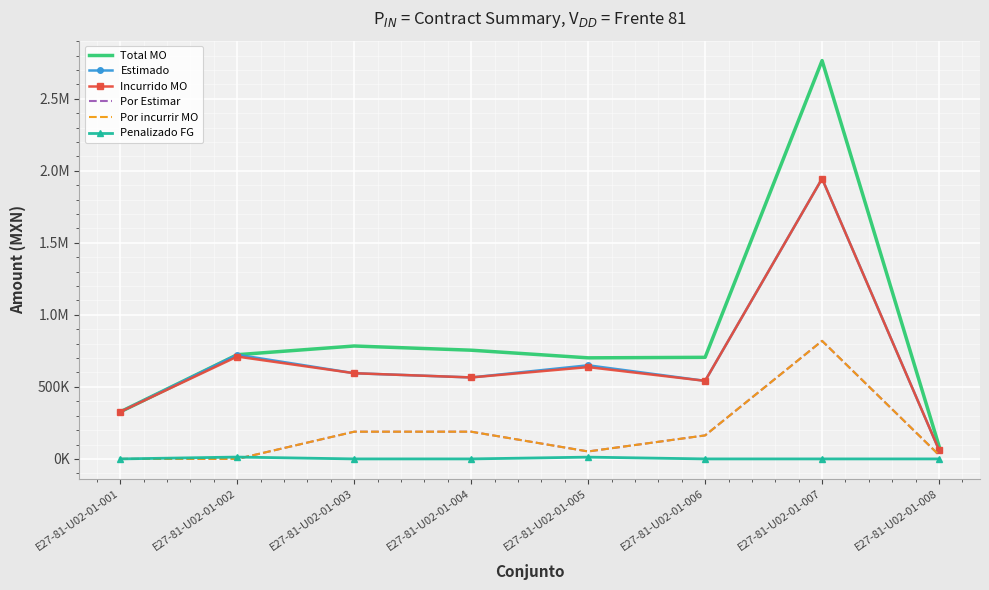

What is the difference between the Estimado values at E27-81-U02-01-002 and E27-81-U02-01-007?

1222363.8